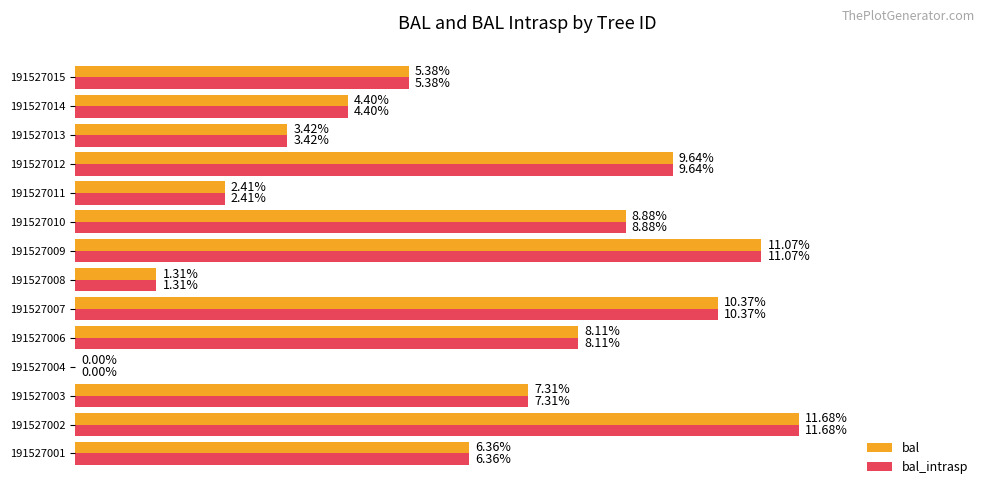

What are all the series names shown in the legend?

bal, bal_intrasp